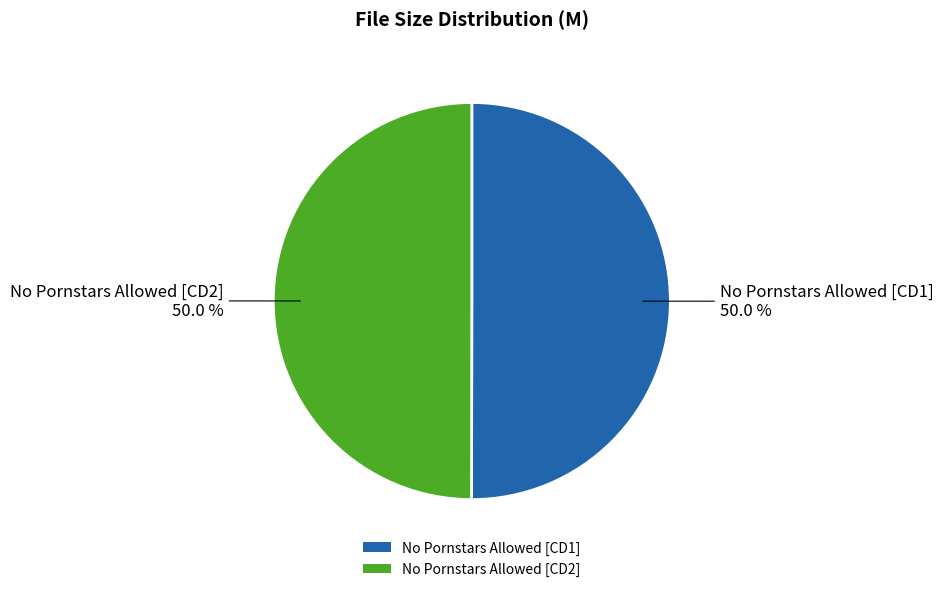

Is it true that No Pornstars Allowed [CD1] is 50% of the pie?

True